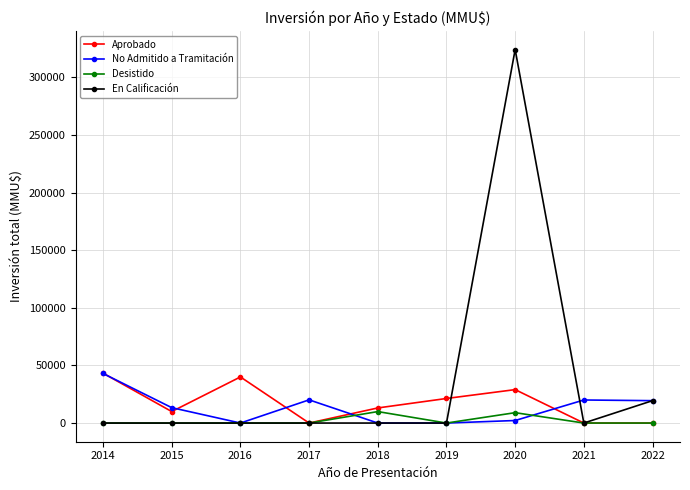

What are all the series names shown in the legend?

Aprobado, No Admitido a Tramitación, Desistido, En Calificación